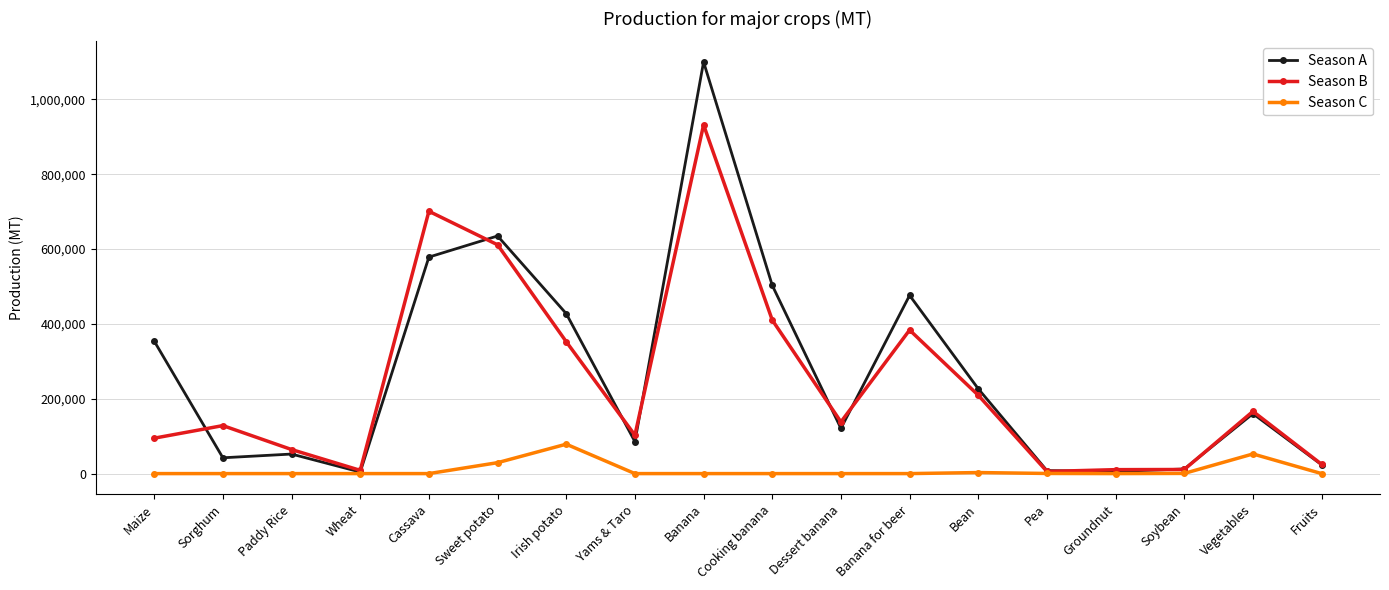

What is the value of the Season B point at the 15th from the left?

10542